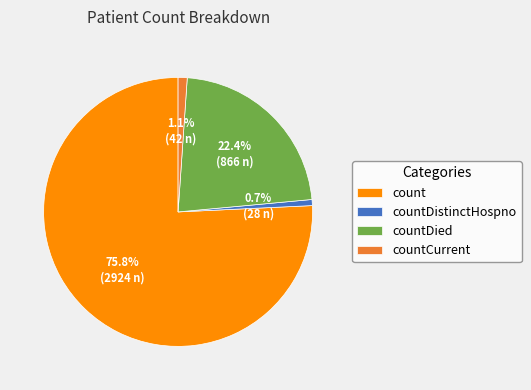

To the nearest percent, what is the combined percentage of countDied and countDistinctHospno?

23%